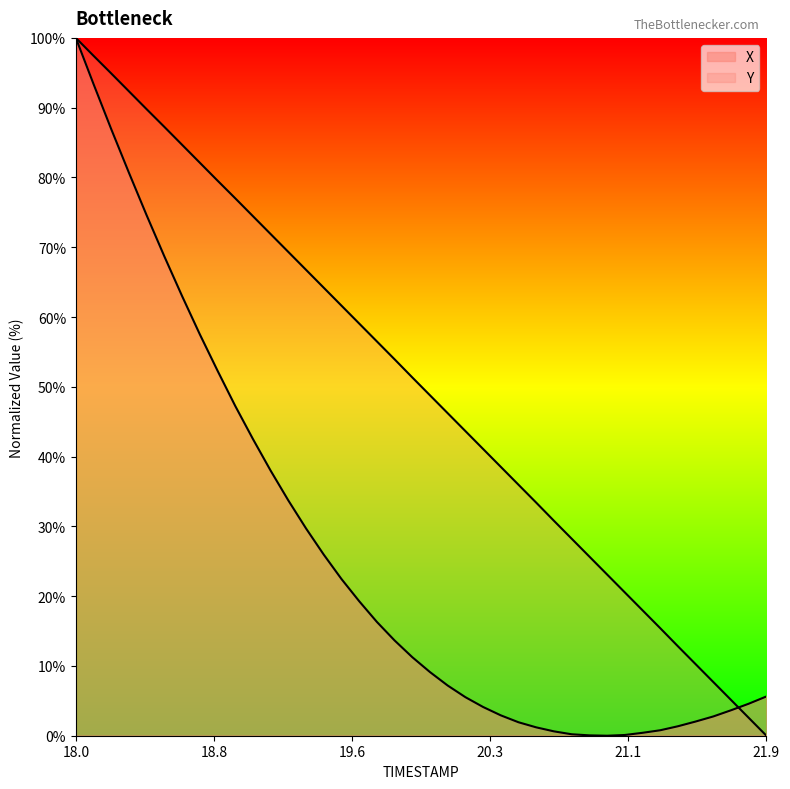

True or false: X has more than 1 interior local peaks.

False